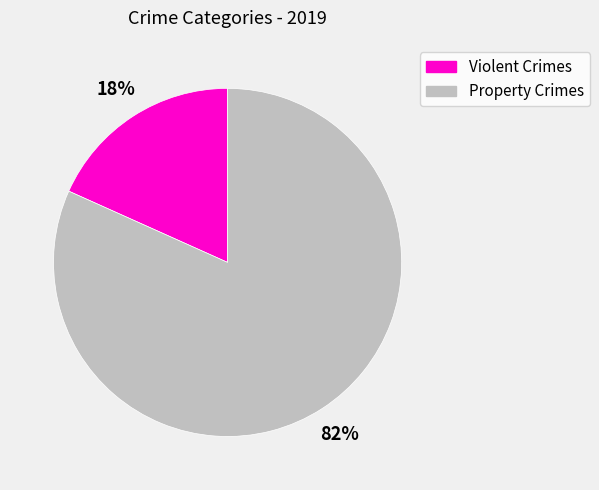

Is there any slice that represents more than half of the pie?

Yes